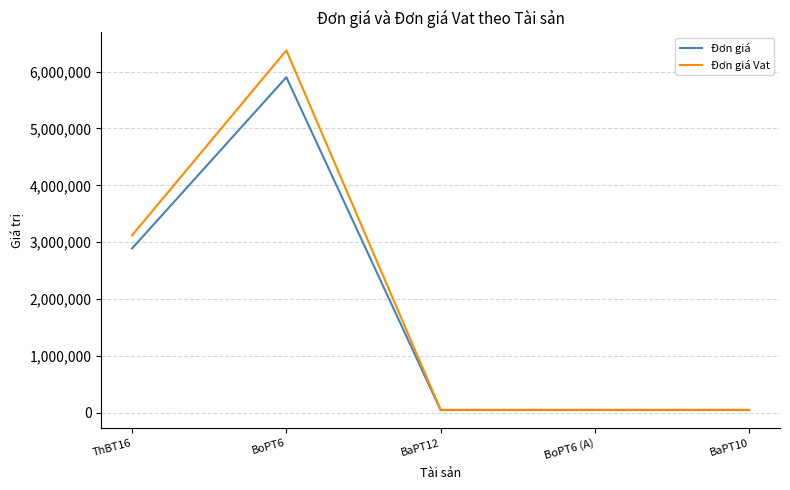

What are all the series names shown in the legend?

Đơn giá, Đơn giá Vat